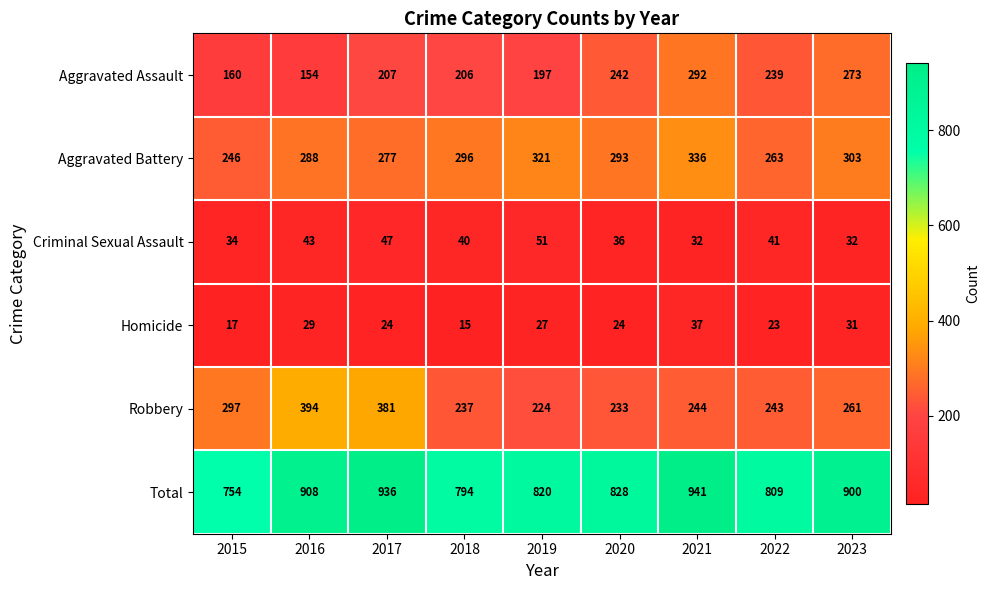

At how many categories does at least one series exceed 33?

9